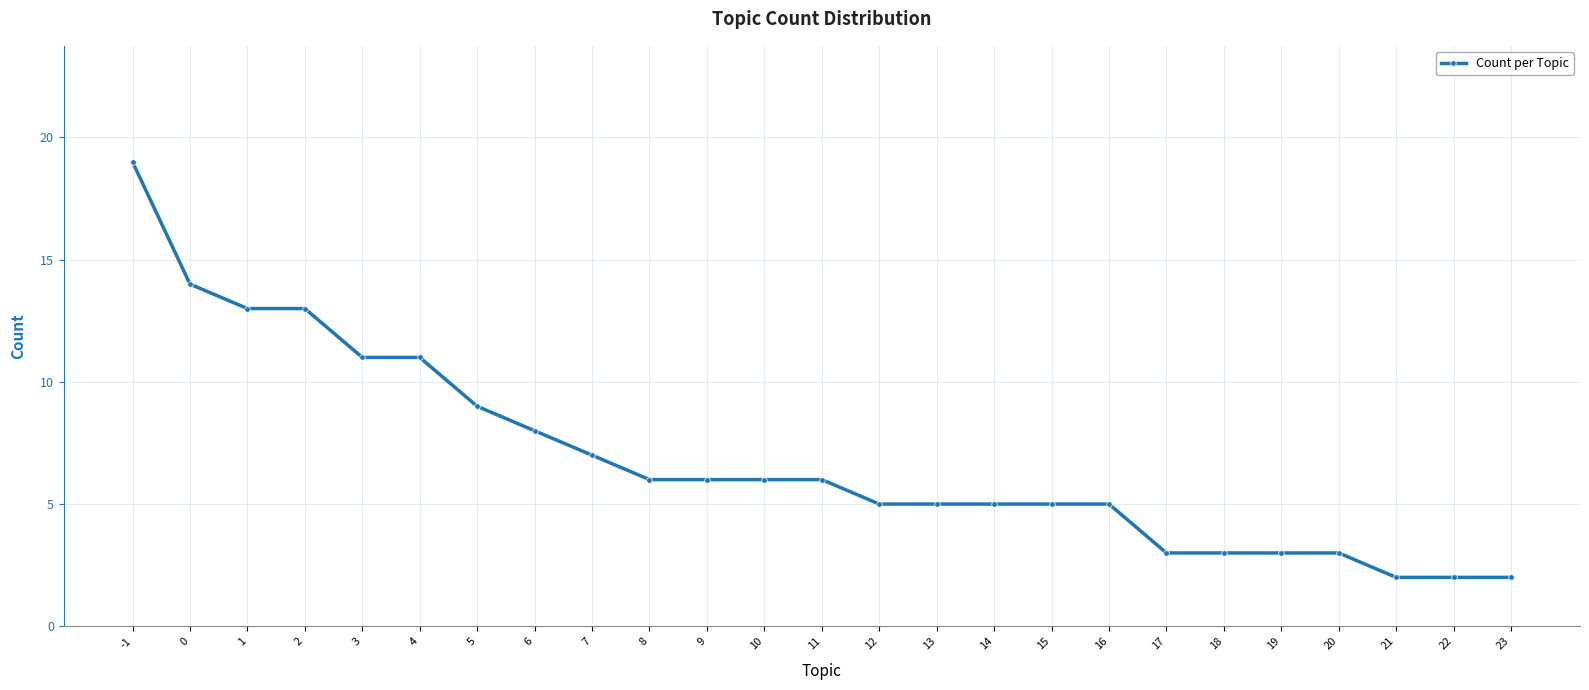

Reading left to right, extract all data points from this chart.

-1=19	0=14	1=13	2=13	3=11	4=11	5=9	6=8	7=7	8=6	9=6	10=6	11=6	12=5	13=5	14=5	15=5	16=5	17=3	18=3	19=3	20=3	21=2	22=2	23=2